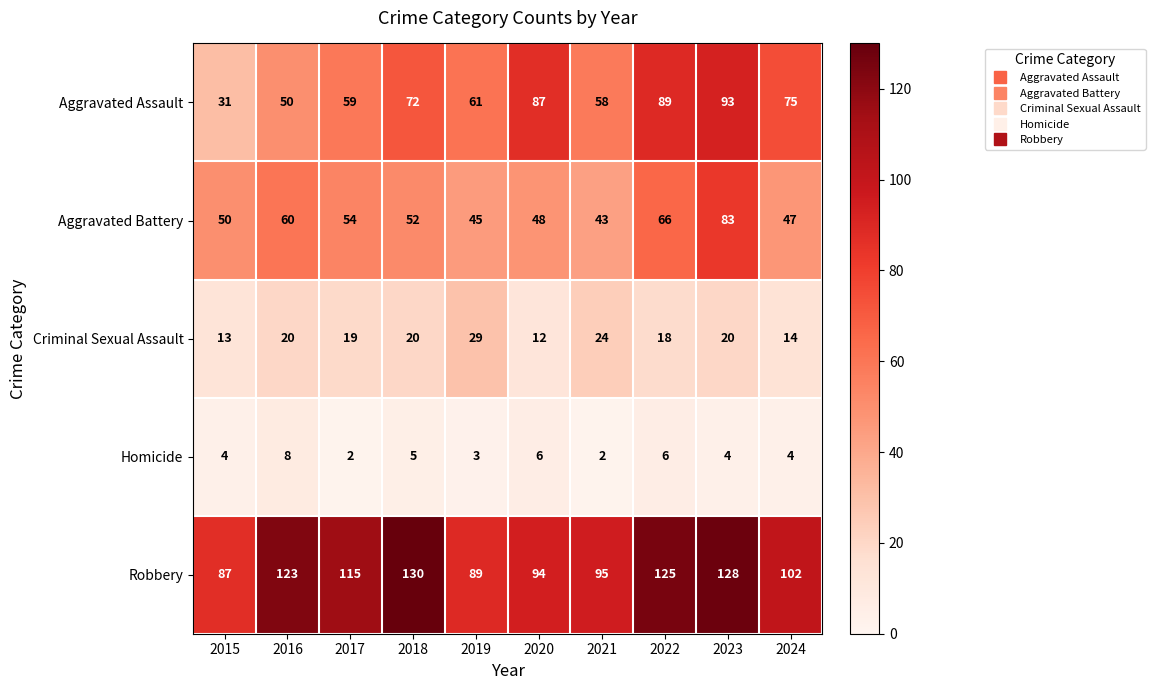

Where does the Aggravated Battery series first go above 52?

2016